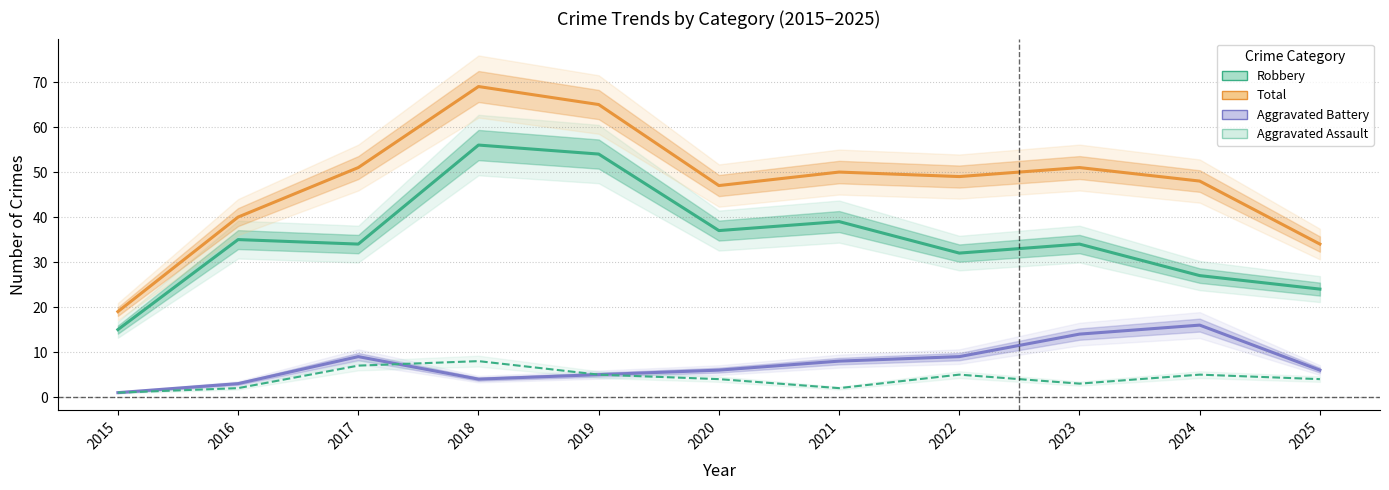

What is the difference between the maximum and second lowest values in the Aggravated Assault series?

6